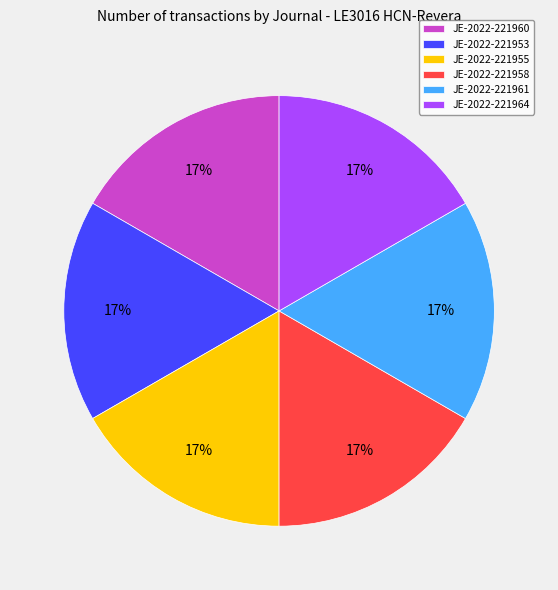

What percentage is the JE-2022-221964 slice, to the nearest percent?

17%